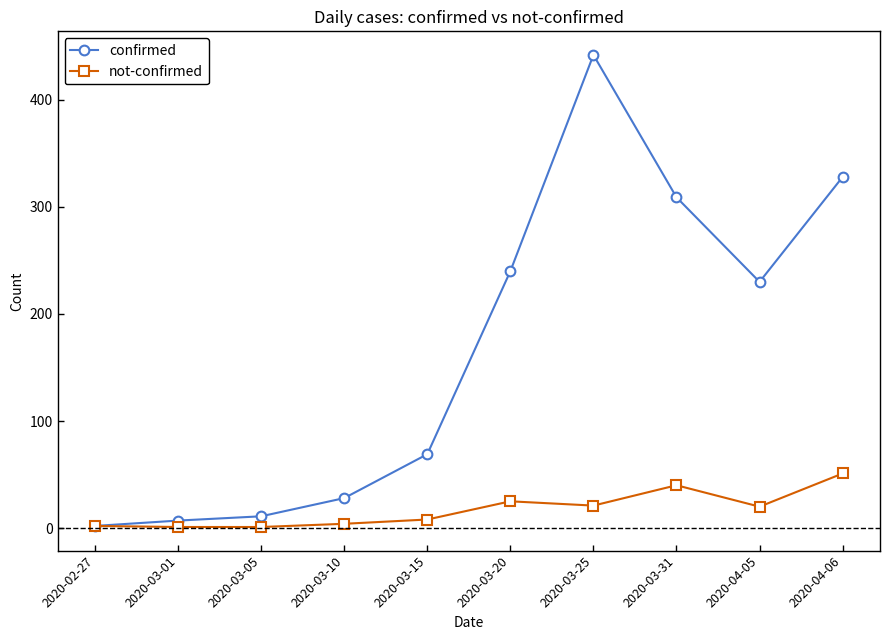

What value does the not-confirmed series have at 2020-04-05, to the nearest 10?

20